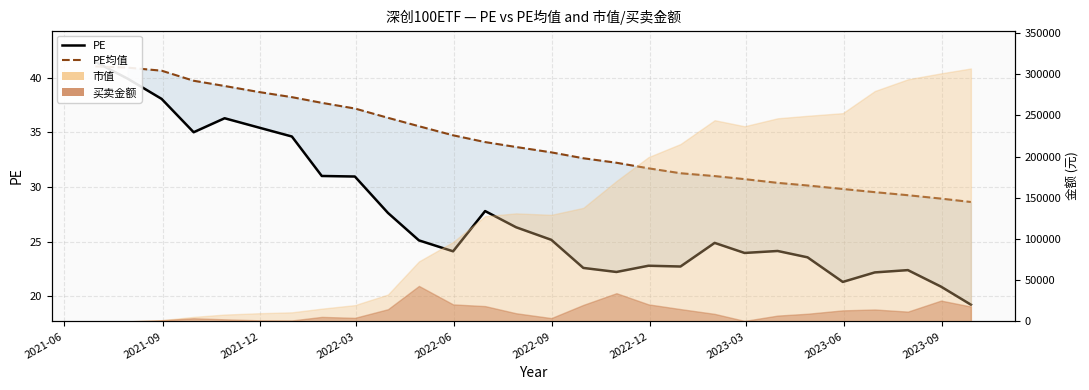

The PE series shows 11.0 at 2021-12. True or false?

False